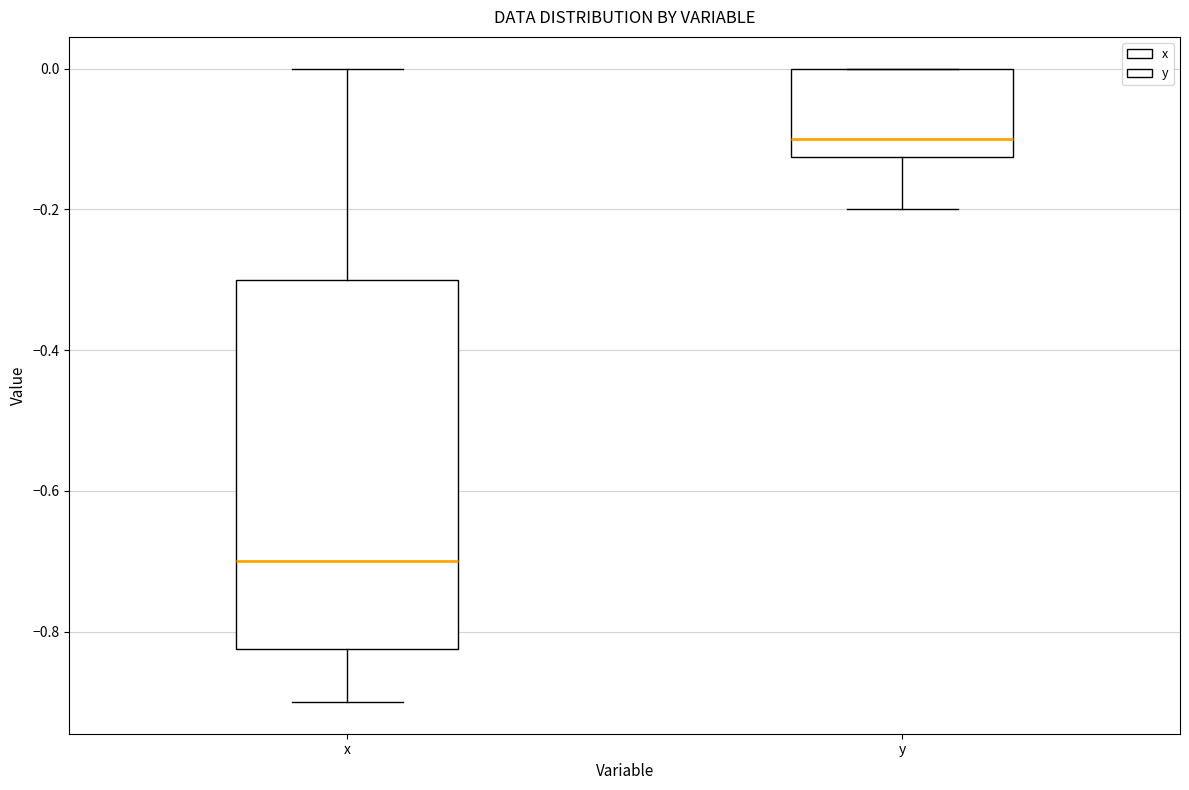

Which box's median line is the highest?

y